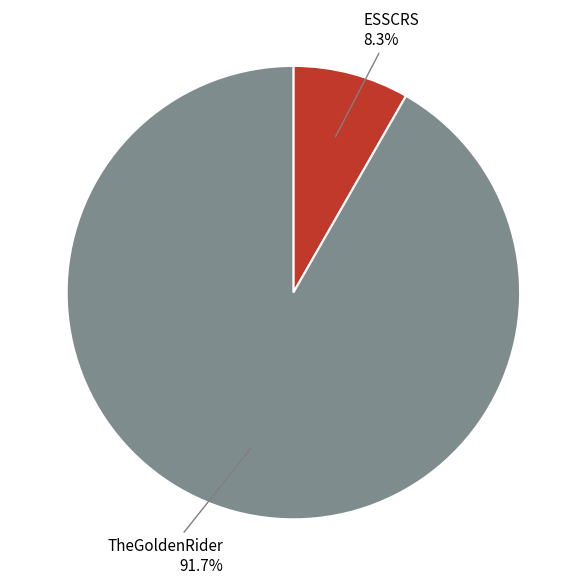

Between TheGoldenRider and ESSCRS, which is larger?

TheGoldenRider